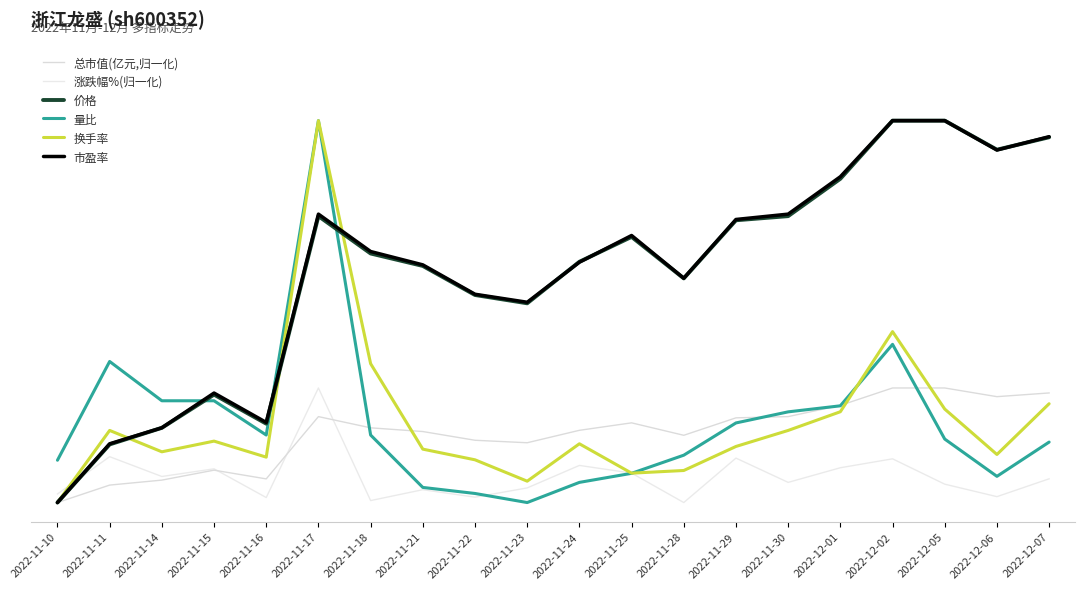

Is the value of 量比 at 2022-11-29 greater than the value of 涨跌幅%(归一化) at 2022-11-14?

Yes